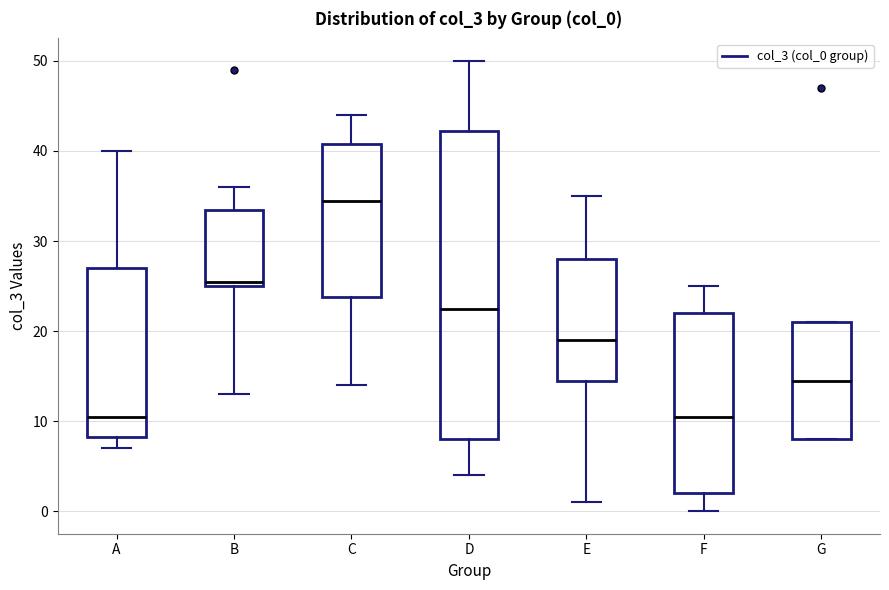

Reading left to right, transcribe this box plot: for each box, give where its median line is, the range the box spans, and where its two whiskers end, as read against the y-axis. The values are not printed on the chart, so give them approximately, as read against the axis.

A: median 11, box 8 to 27, whiskers 7 to 40
B: median 26, box 25 to 34, whiskers 13 to 36
C: median 35, box 24 to 41, whiskers 14 to 44
D: median 23, box 8 to 42, whiskers 4 to 50
E: median 19, box 15 to 28, whiskers 1 to 35
F: median 11, box 2 to 22, whiskers 0 to 25
G: median 15, box 8 to 21, whiskers 8 to 21